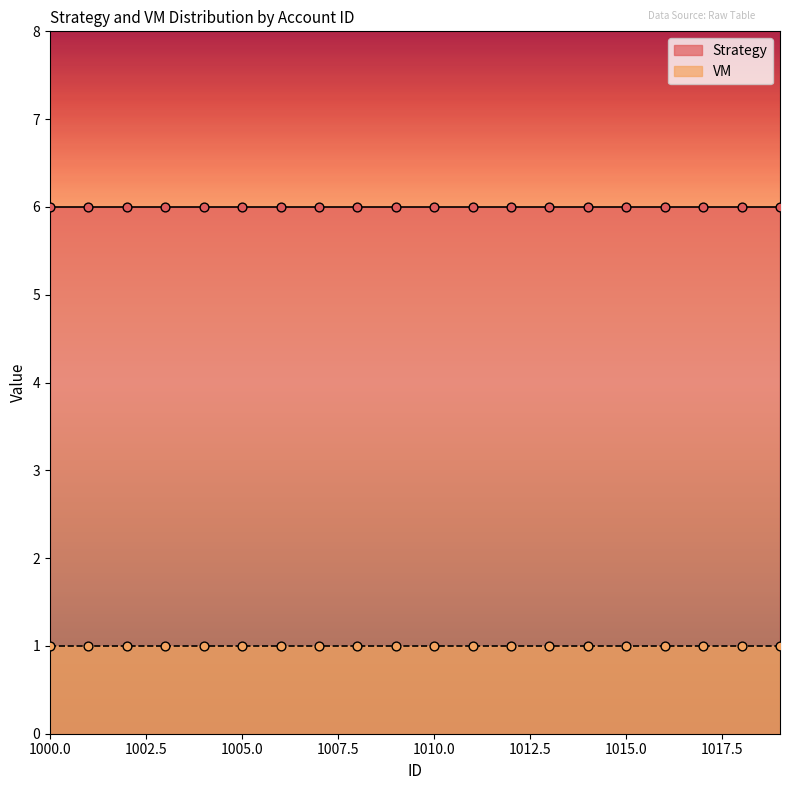

Is the value of VM at 1003 greater than the value of Strategy at 1010?

No